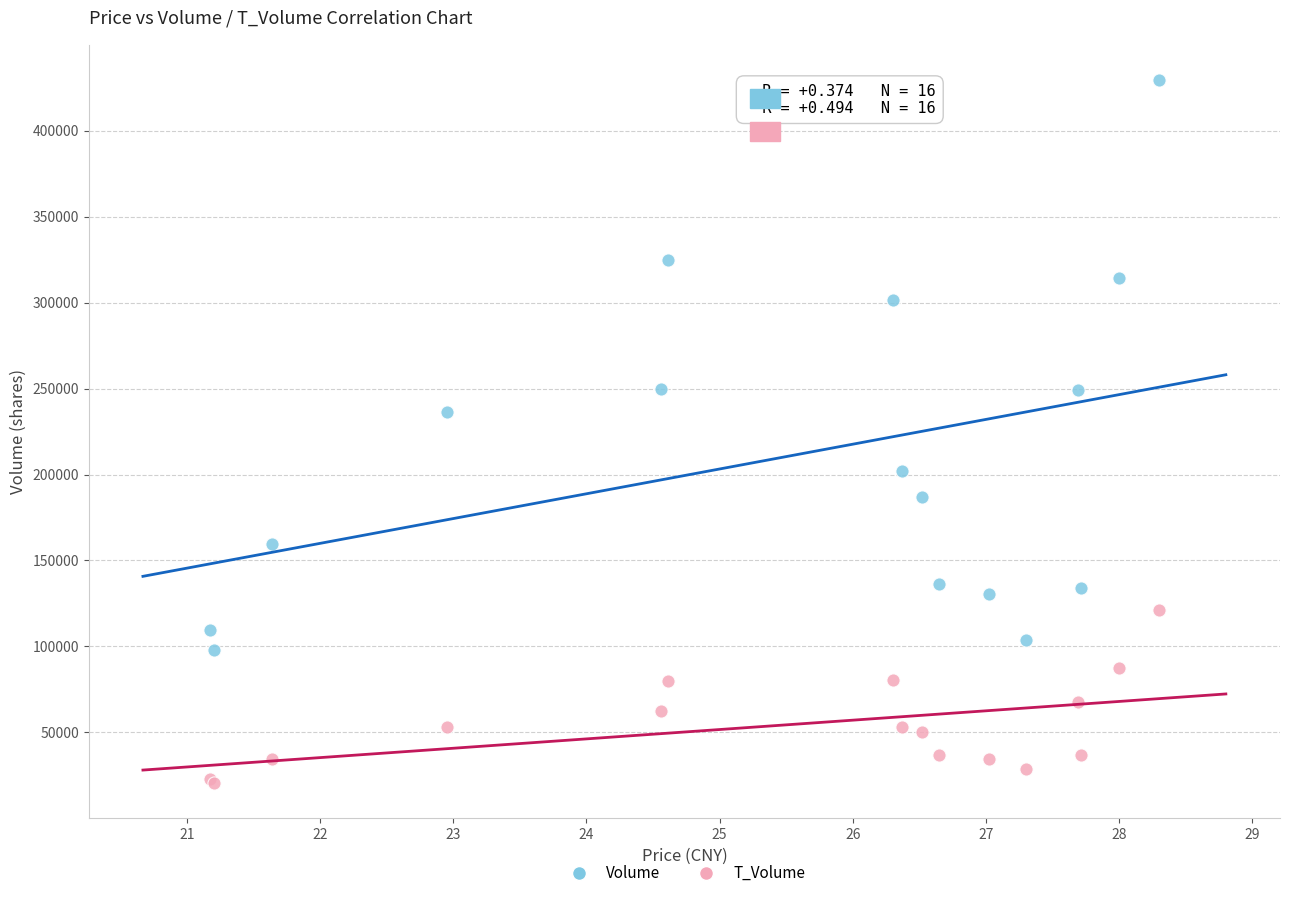

Which series contains the lowest Y value?

T_Volume